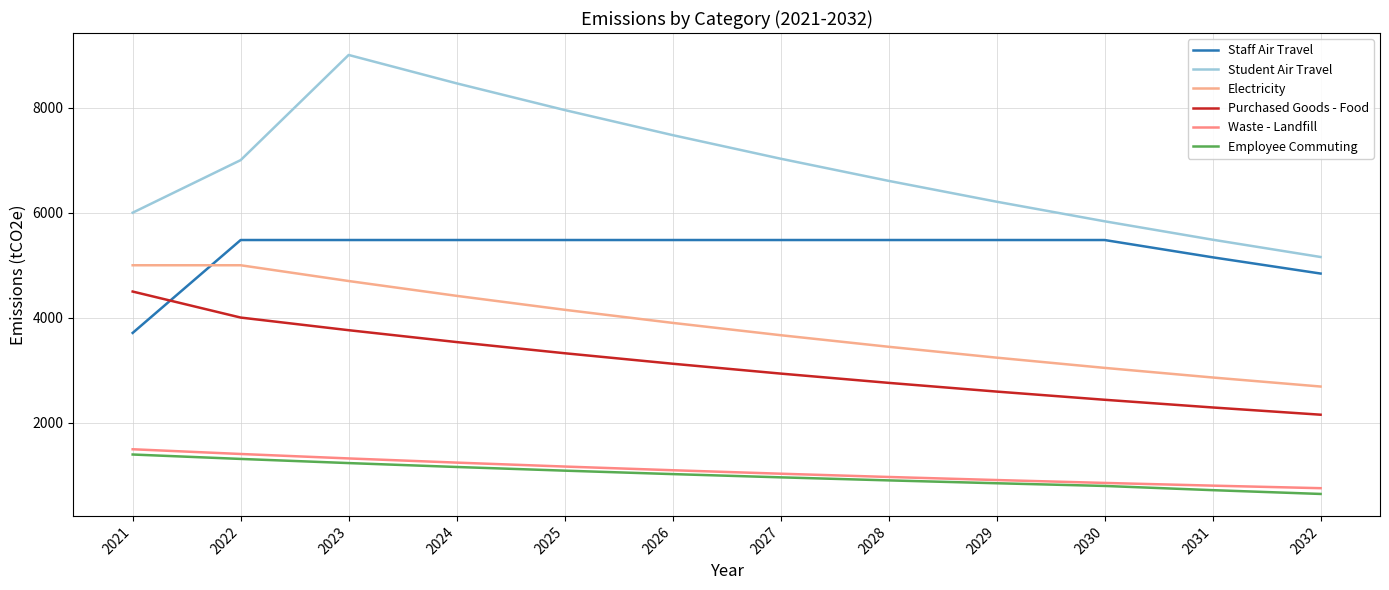

The Purchased Goods - Food series shows 4005.0 at 2022. True or false?

True